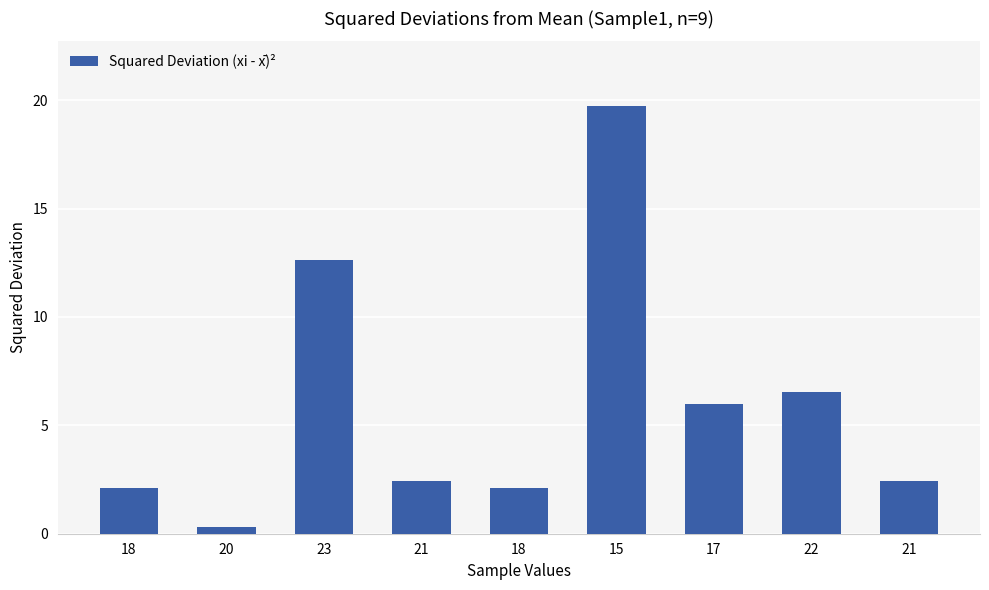

How many bars are there in total?

9